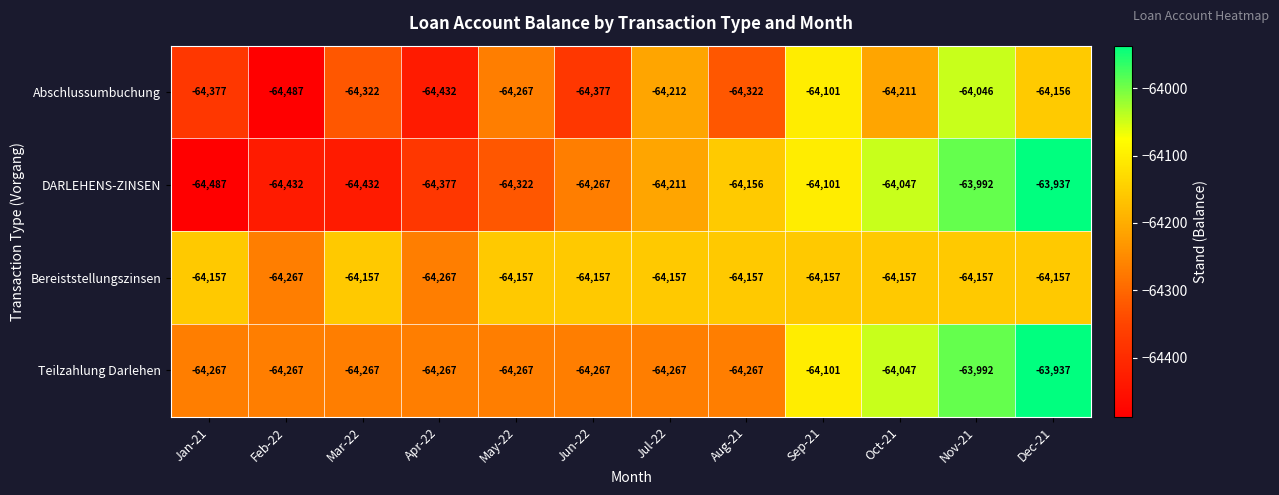

Which series has the largest range (max minus min)?

DARLEHENS-ZINSEN